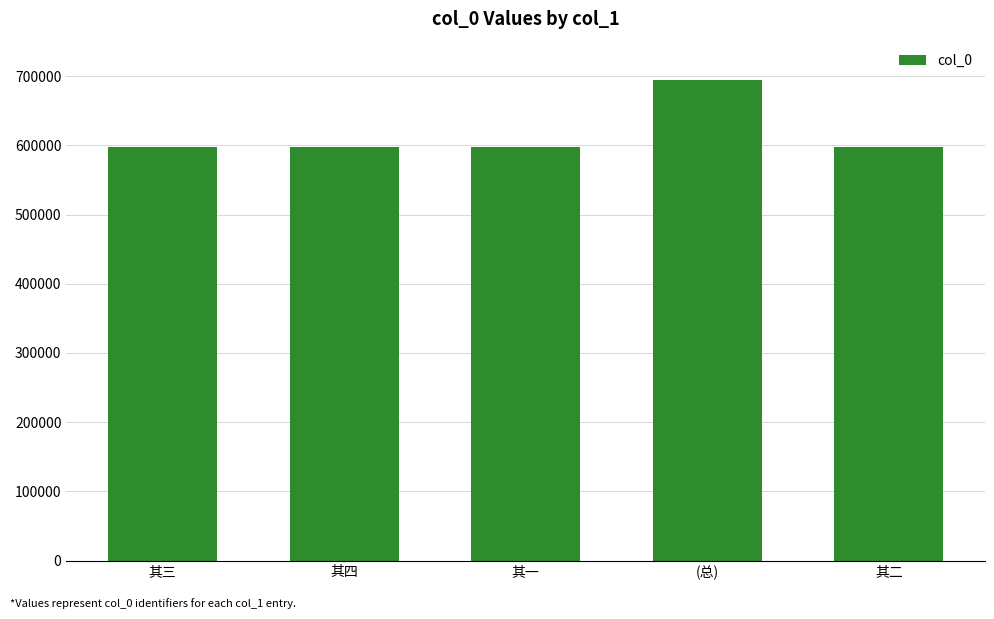

What is the change in value from (总) to 其二?

-96946